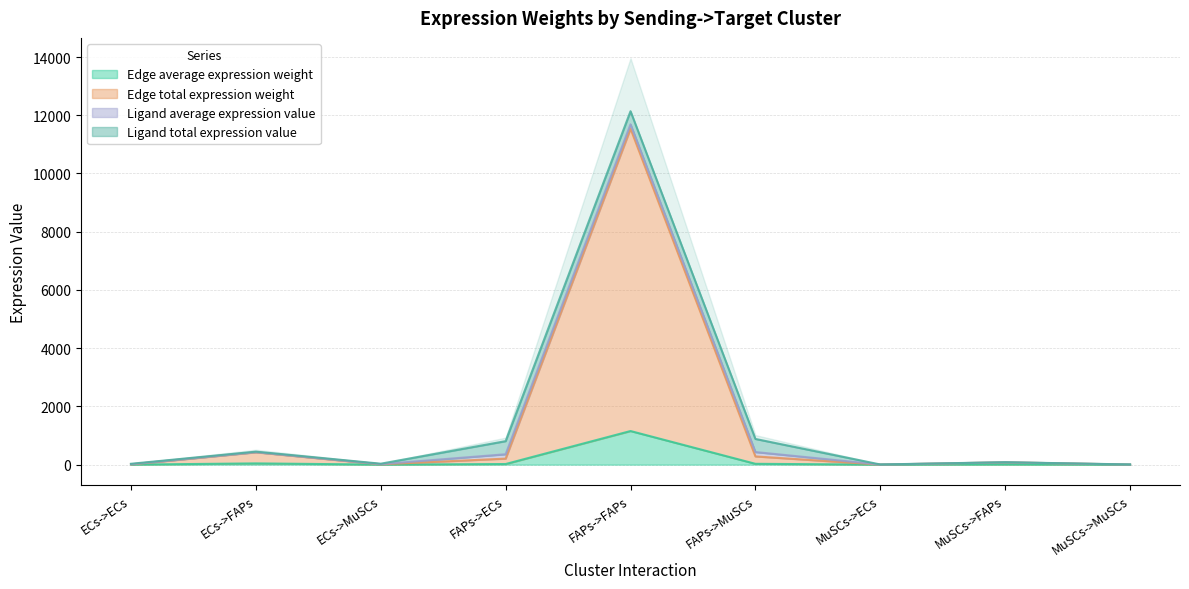

At which label is Edge average expression weight closest to 576?

ECs->FAPs